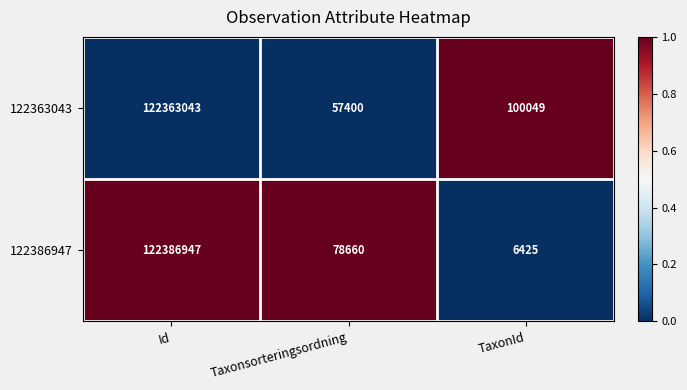

At TaxonId, list the series in order from smallest to largest.

122386947, 122363043